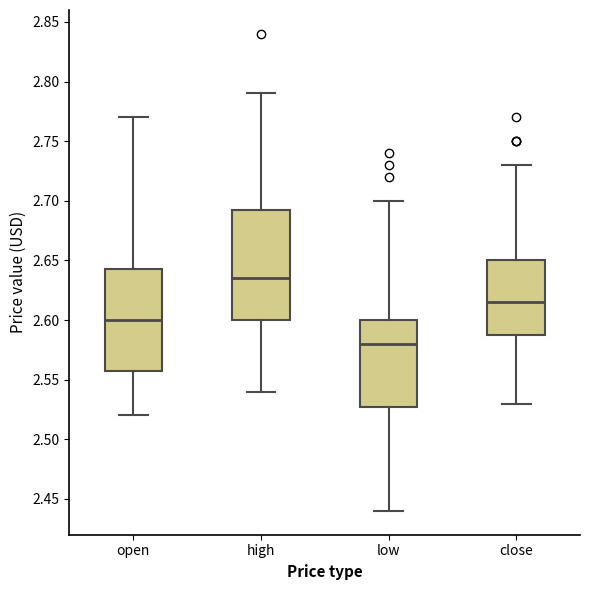

Where does the upper whisker of the box for open end on the y-axis? The values are not printed on the chart, so give them approximately, as read against the axis.

2.770